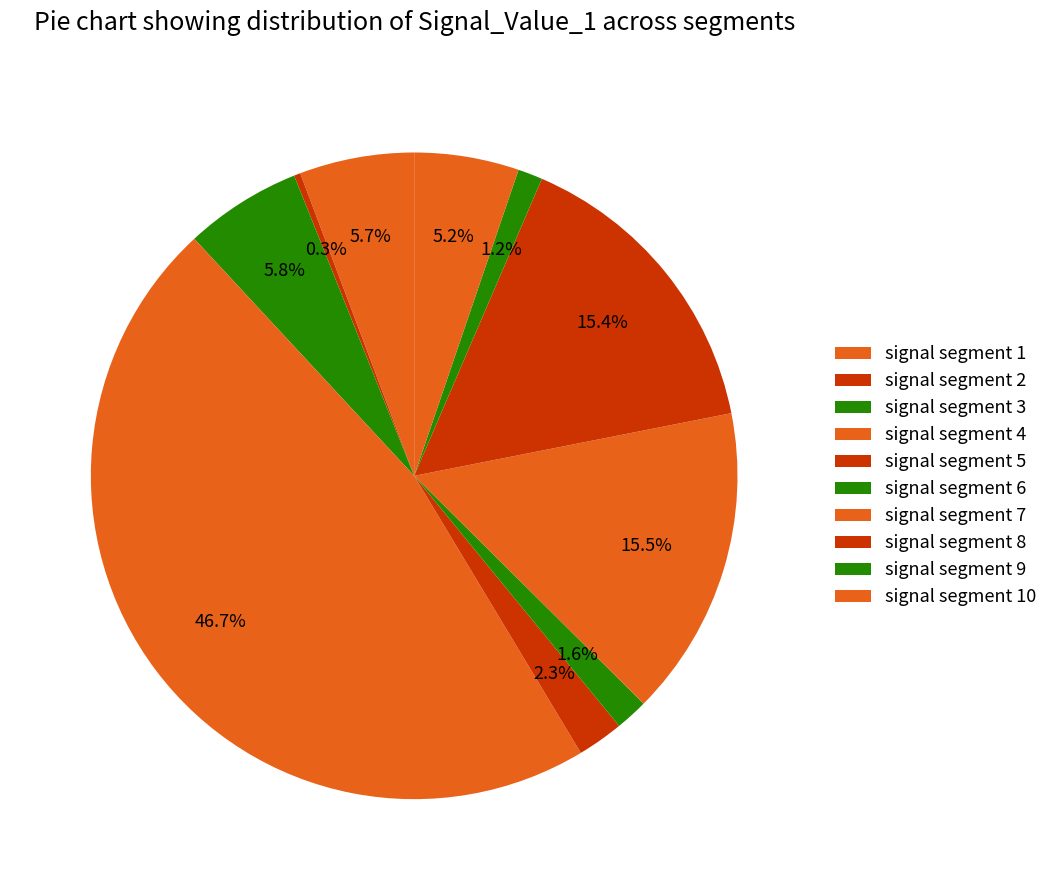

How many slices are in this pie chart?

10